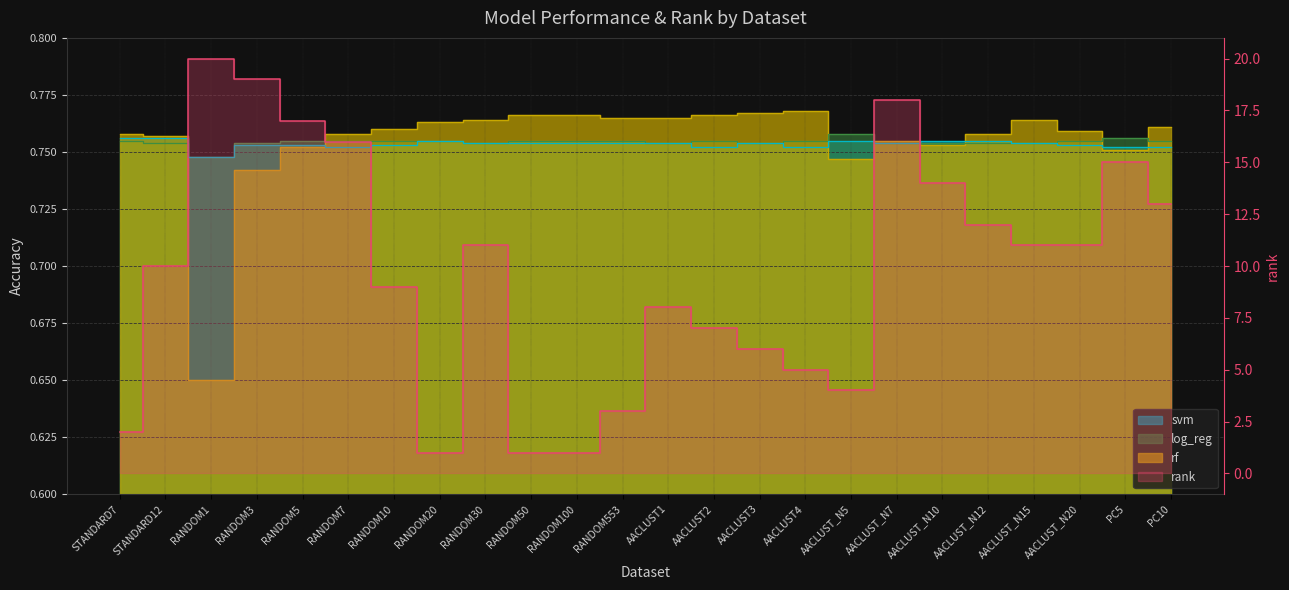

Is it true that rank equals 19.0 at RANDOM3?

True